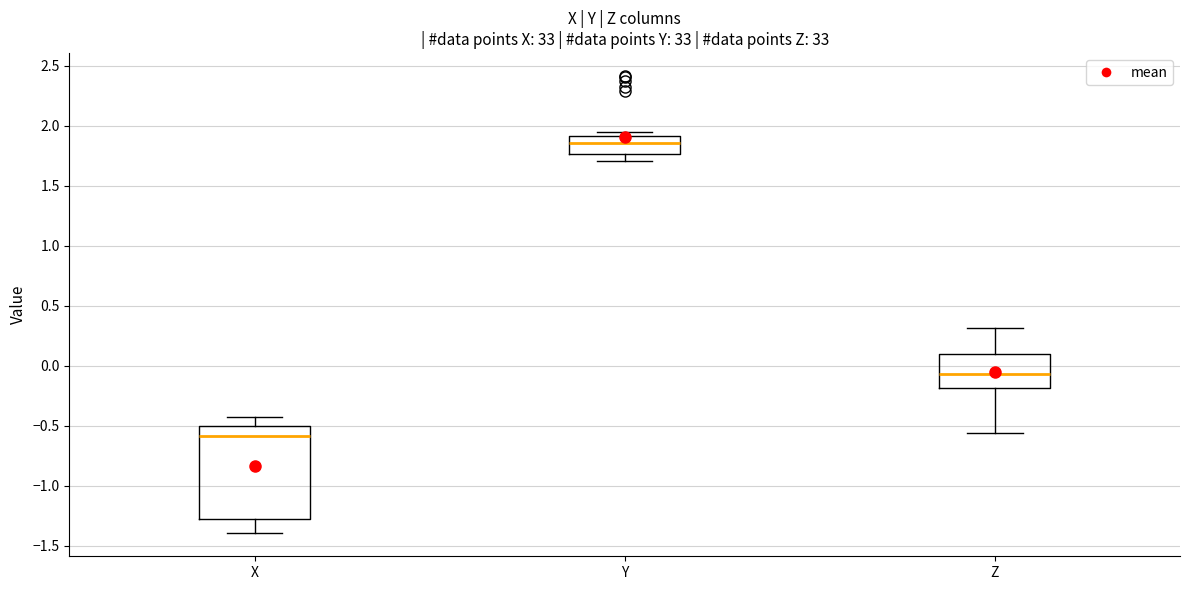

Which box's median line is the lowest?

X